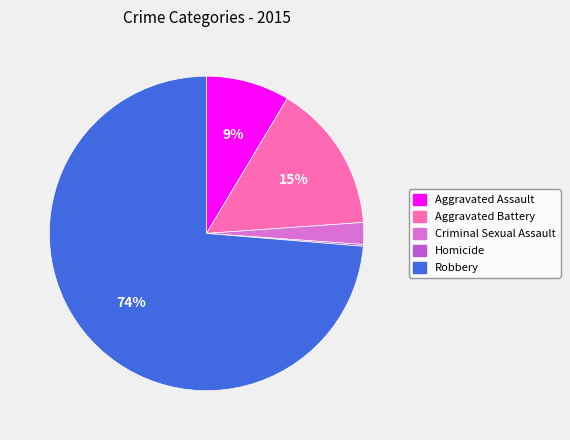

What is the largest slice in the pie chart?

Robbery